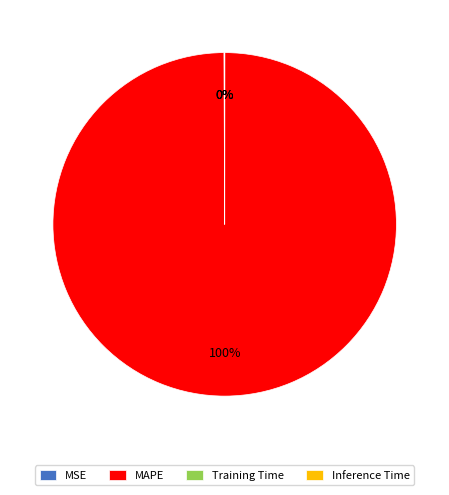

Is it true that MAPE is 94% of the pie?

False